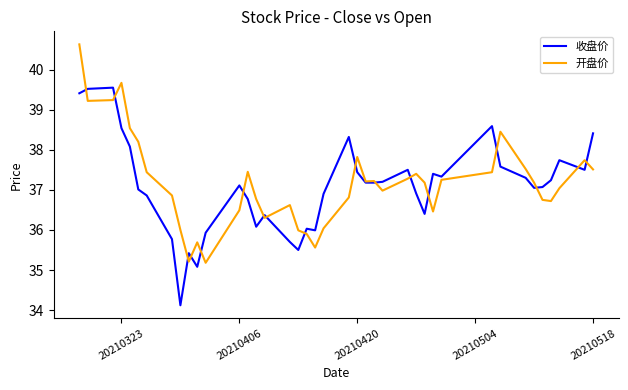

At how many categories does at least one series exceed 35?

40